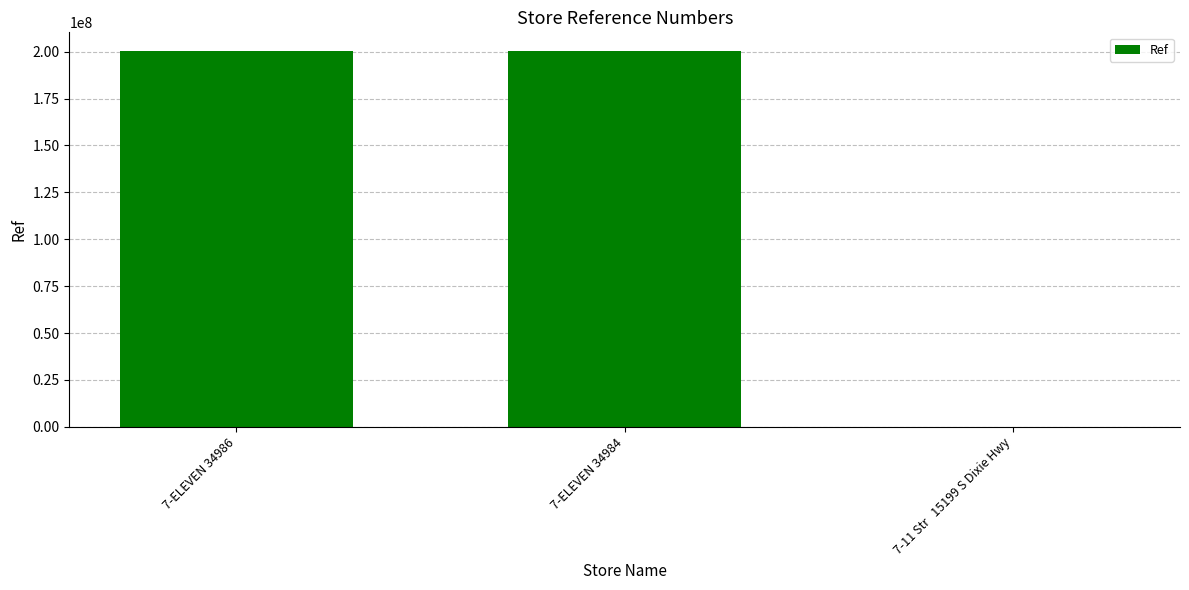

What is the maximum value shown in the chart?

200316008